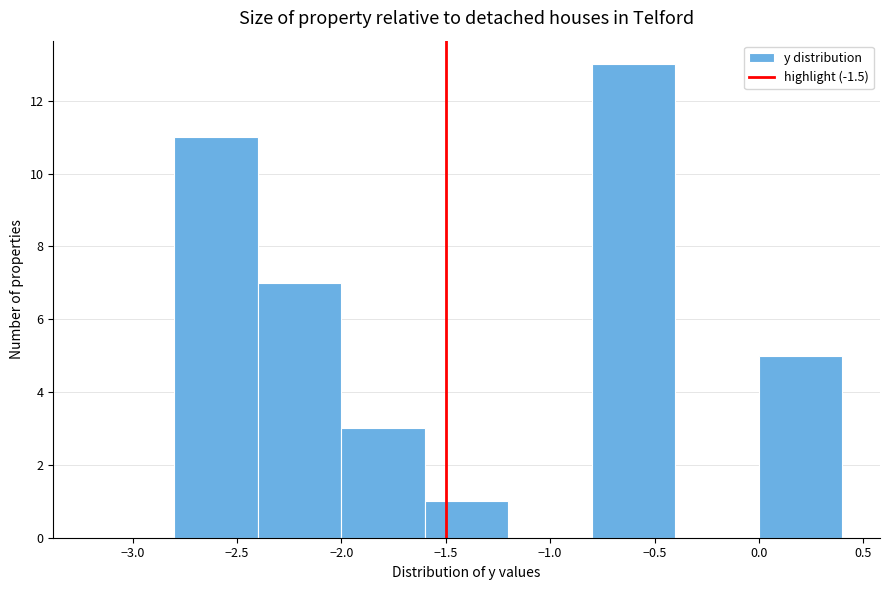

Reading left to right, list every bar in this chart as the range it spans on the x-axis followed by its height. The values are not printed on the chart, so give them approximately, as read against the axis.

-3.2 to -2.8: 0
-2.8 to -2.4: 11
-2.4 to -2.0: 7
-2.0 to -1.6: 3
-1.6 to -1.2: 1
-1.2 to -0.8: 0
-0.8 to -0.4: 13
-0.4 to 0.0: 0
0.0 to 0.4: 5